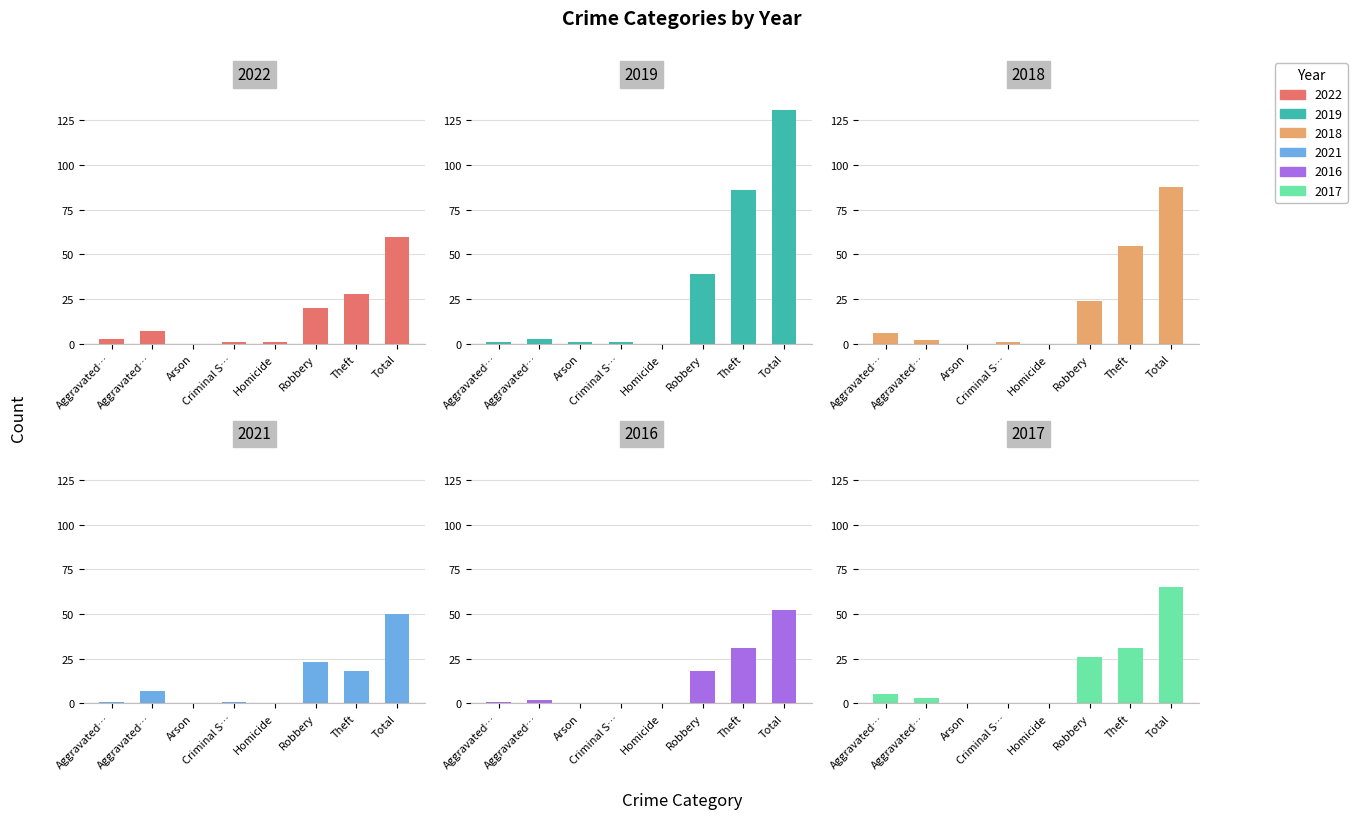

Between Aggravated Battery and Aggravated Assault, which is larger?

Aggravated Battery